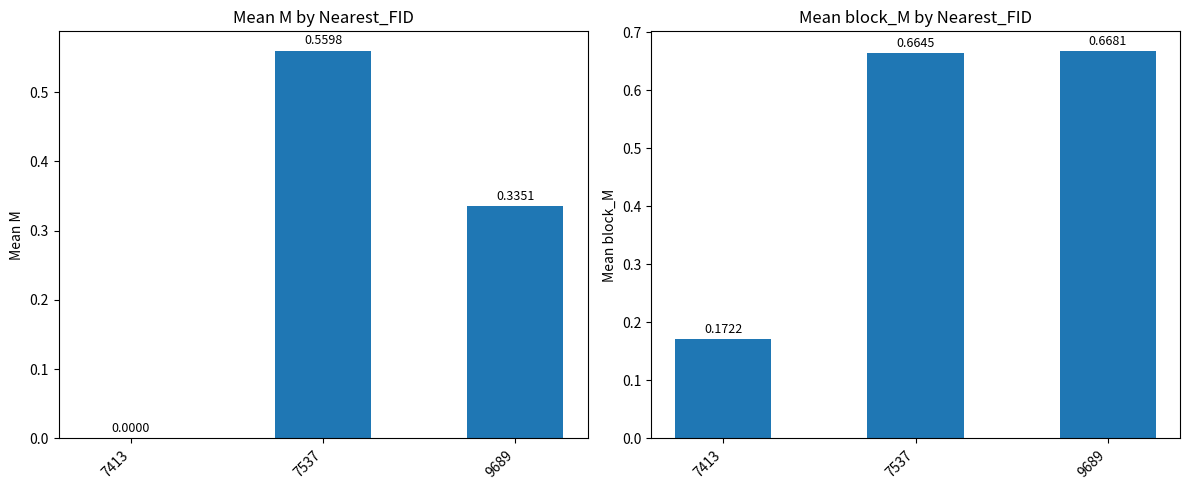

Reading left to right, what are all the values shown in this chart?

Mean M: 7413=0.0	7537=0.6	9689=0.3
Mean block_M: 7413=0.2	7537=0.7	9689=0.7